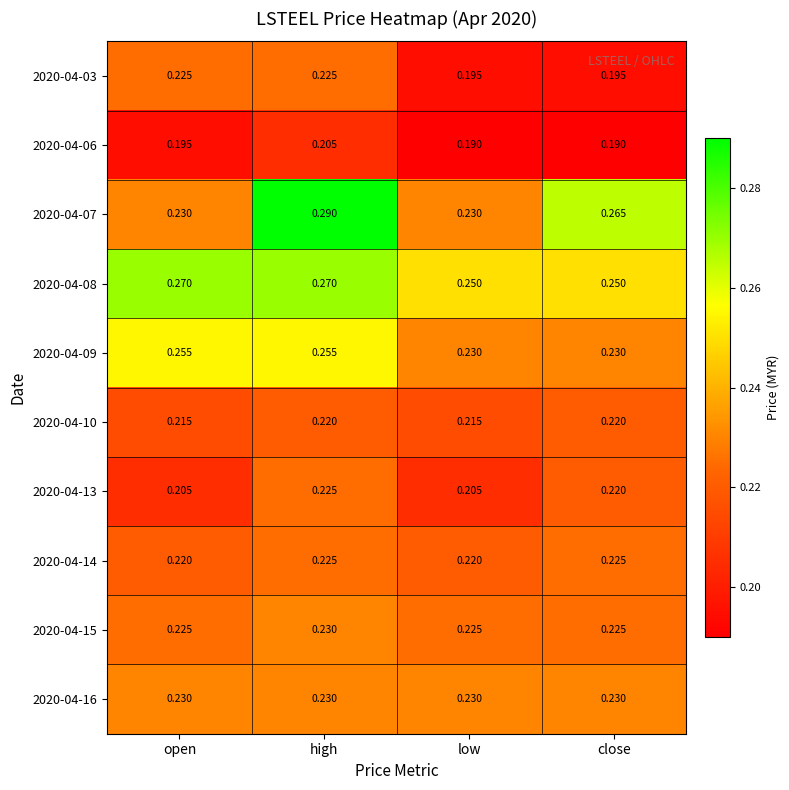

At which category is the sum across all series the highest?

high